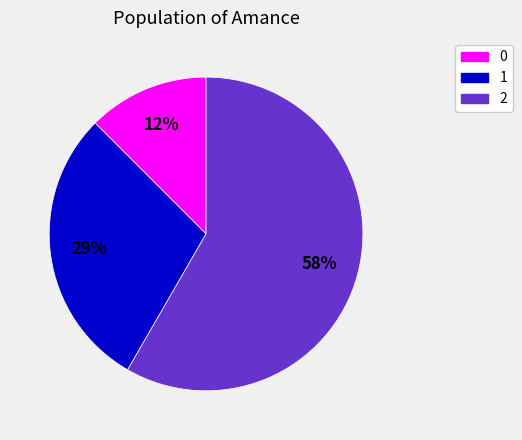

To the nearest percent, what portion does 1 represent?

29%